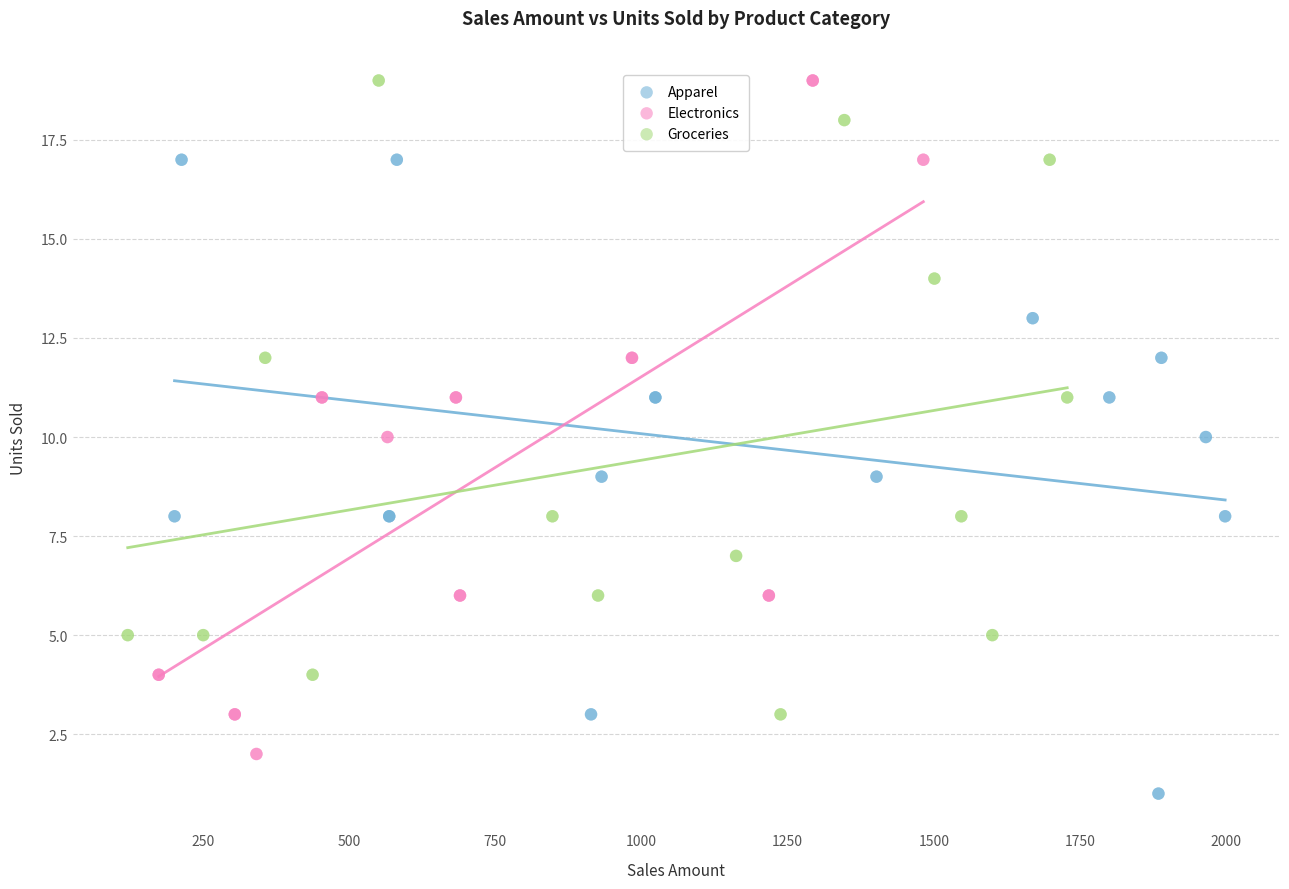

Which series reaches the minimum Y coordinate?

Apparel